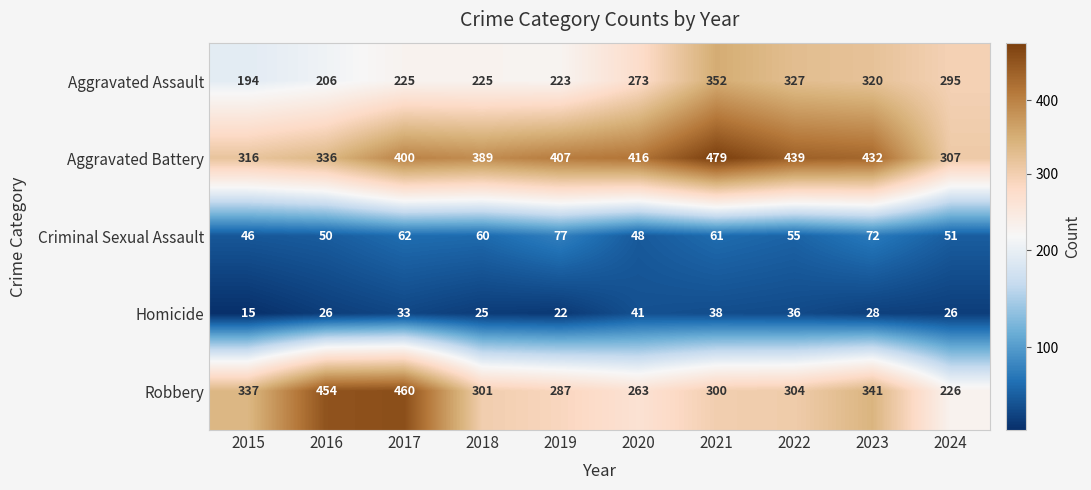

Is it true that Criminal Sexual Assault equals 24 at 2020?

False